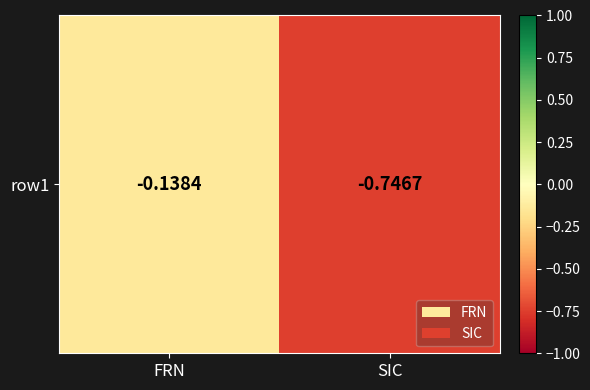

Count the number of categories in the chart.

2